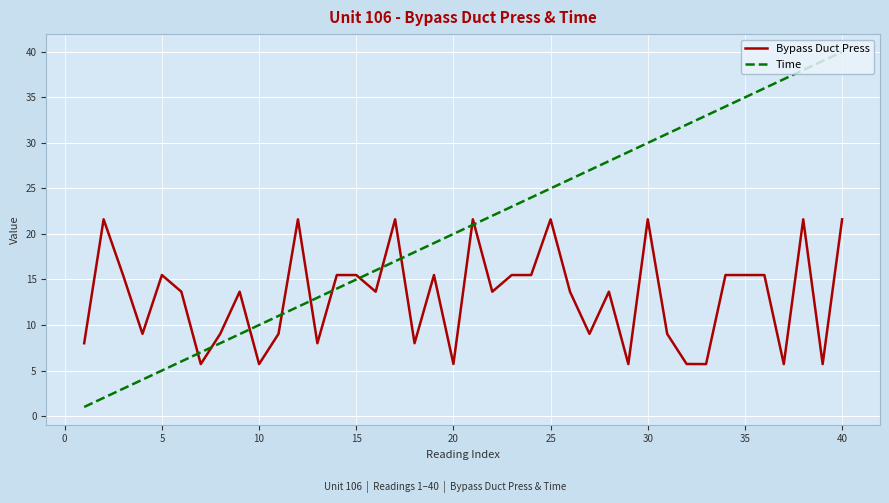

What is the difference between the maximum and minimum values in the Time series?

39.0